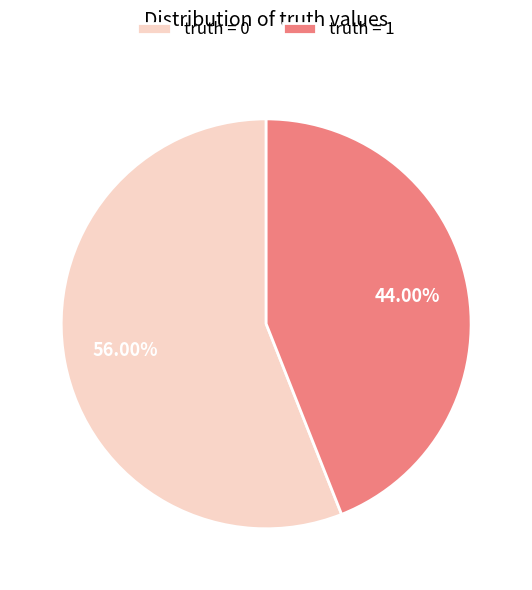

Is there a majority slice in this chart?

Yes